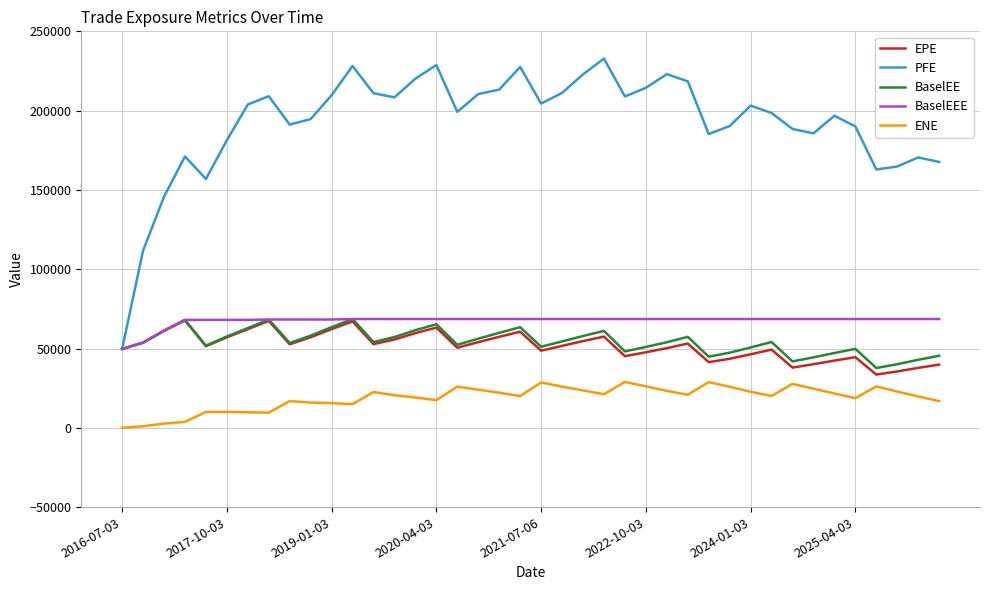

What is the greatest value displayed?

232786.0